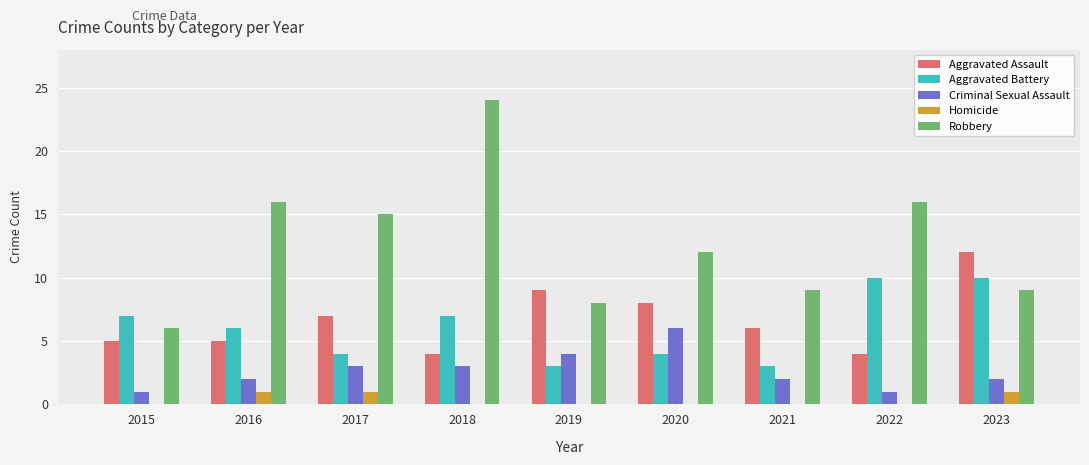

Is the value of Criminal Sexual Assault at 2022 greater than the value of Homicide at 2022?

Yes